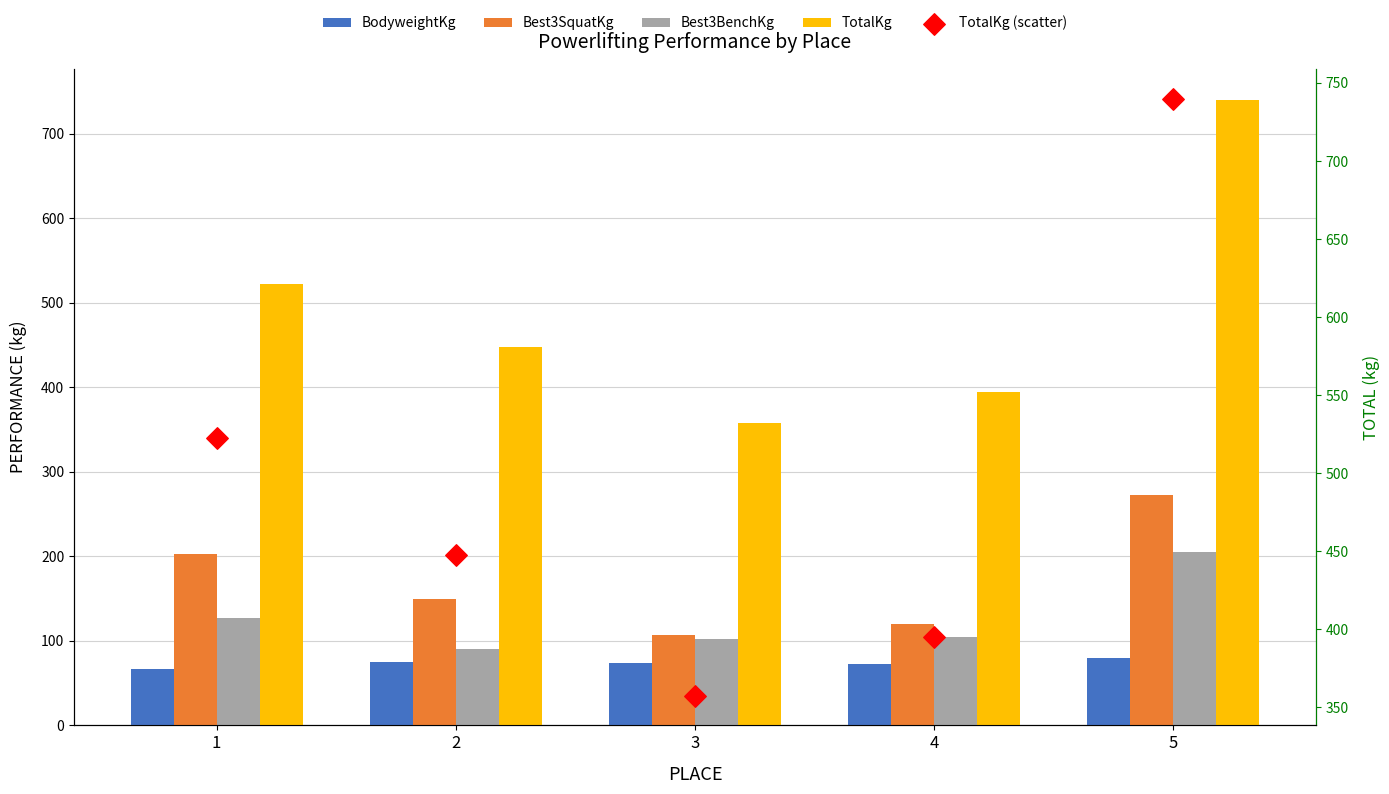

Is the value of Best3SquatKg at 1 greater than the value of TotalKg at 2?

No